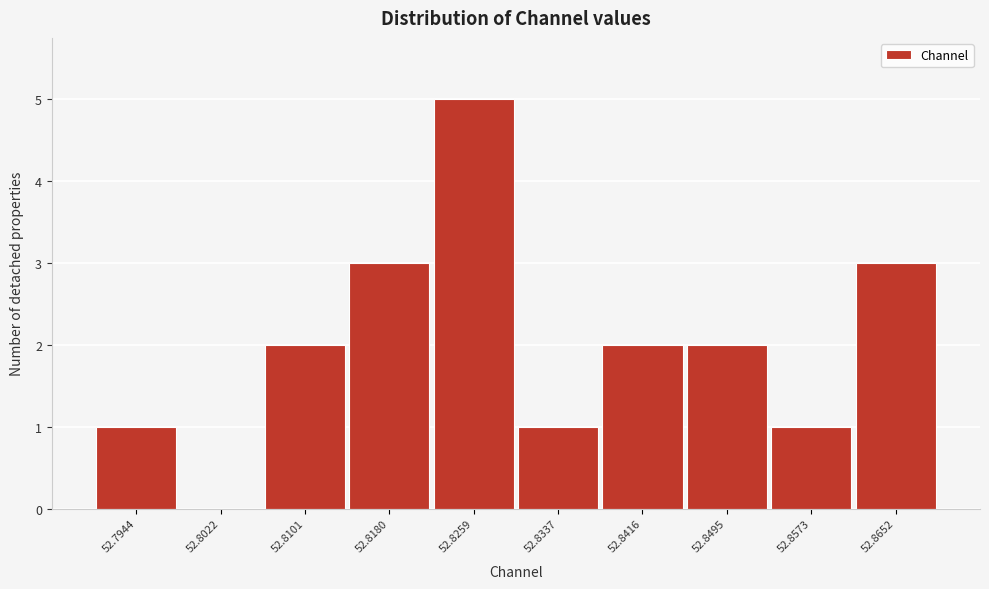

Reading left to right, list all the values displayed in this chart.

52.7944=1	52.8022=0	52.8101=2	52.8180=3	52.8259=5	52.8337=1	52.8416=2	52.8495=2	52.8573=1	52.8652=3